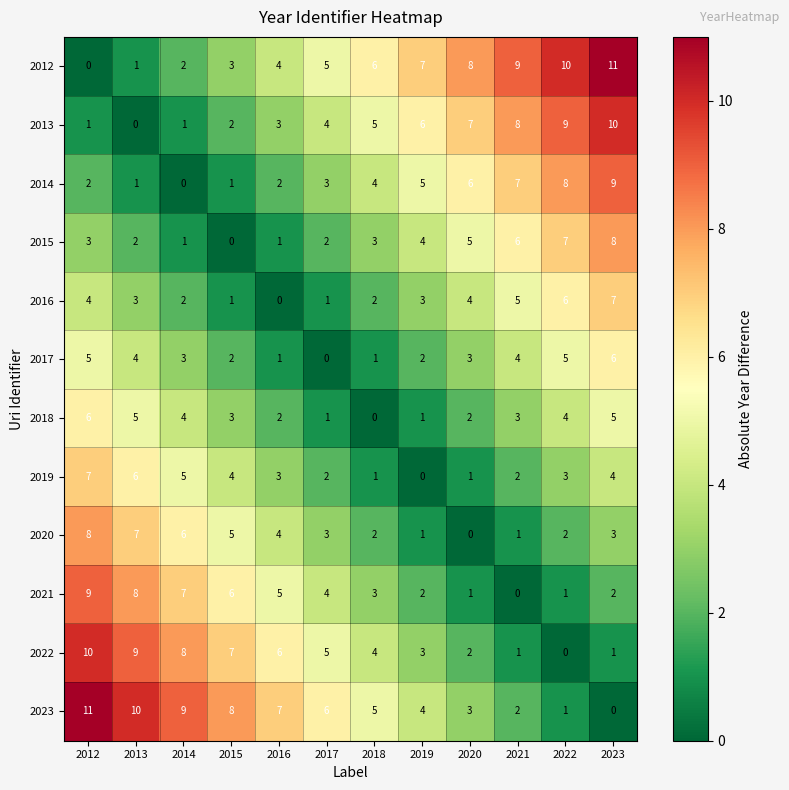

What is the spread (max minus min) of values at 2013?

10